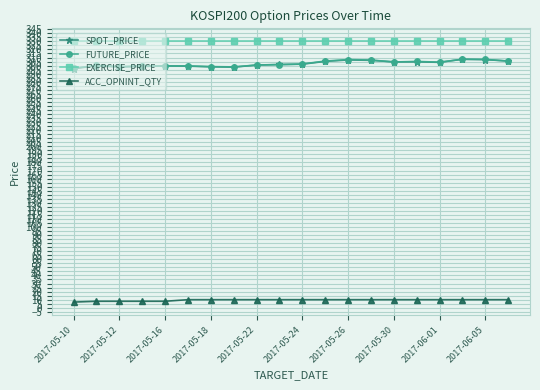

Which series has the largest total across all categories?

EXERCISE_PRICE